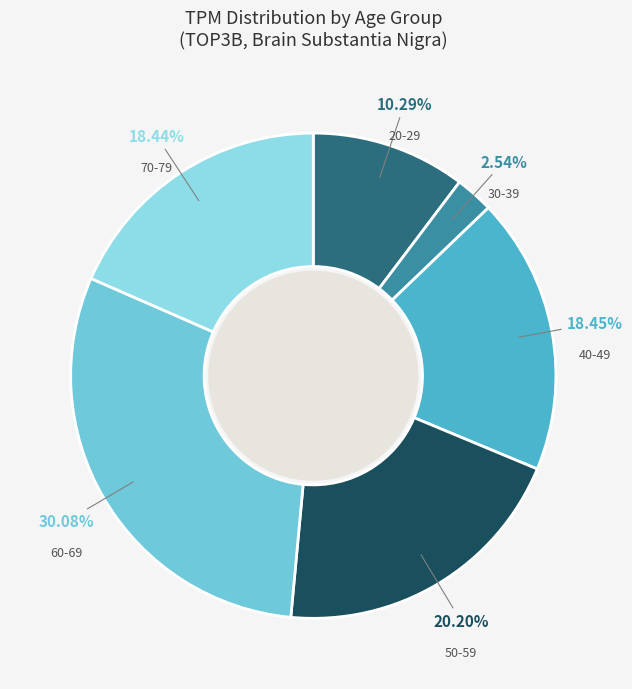

How many segments does this pie chart have?

6